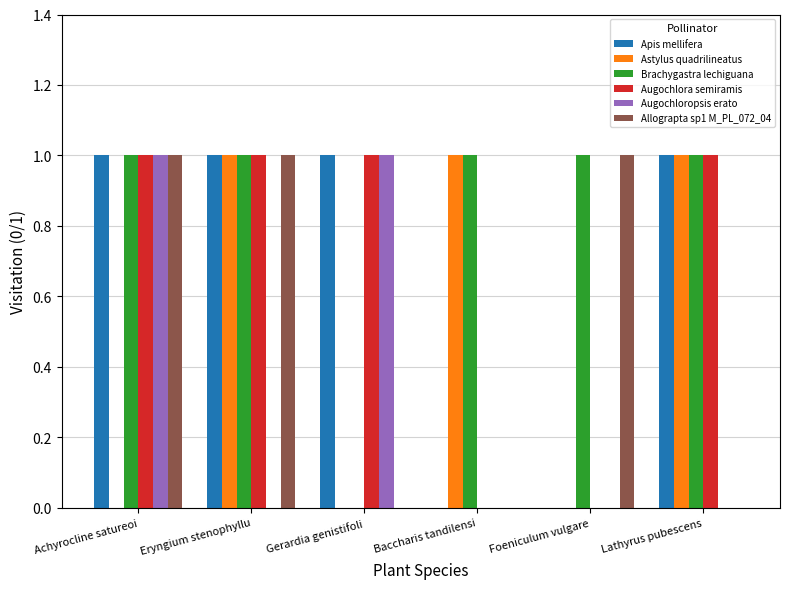

Is it true that Augochlora semiramis equals 0 at Foeniculum vulgare?

True